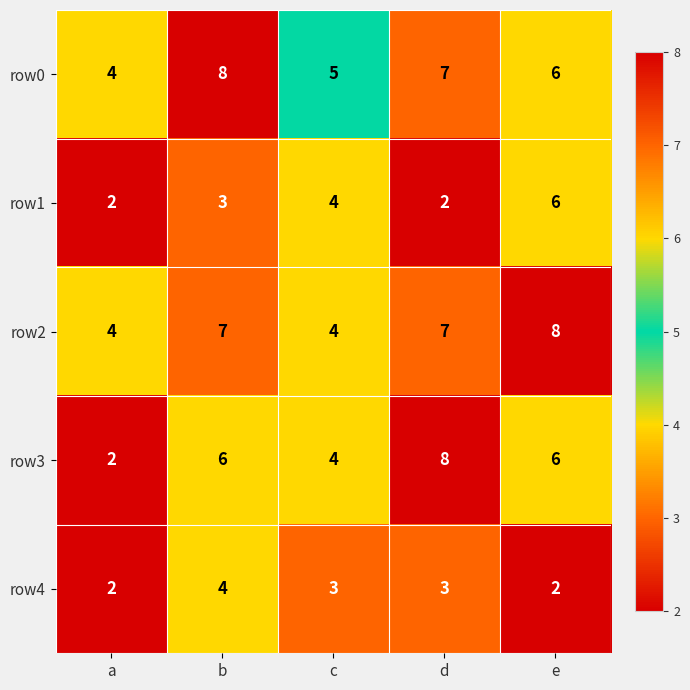

At how many categories does at least one series exceed 2?

5